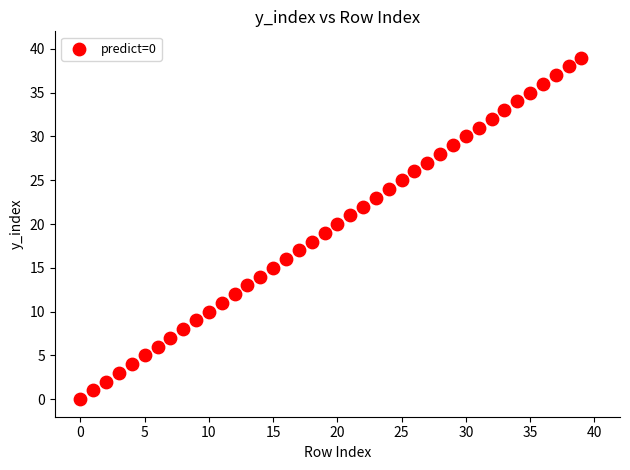

What is the range of Y values (max minus min)?

39